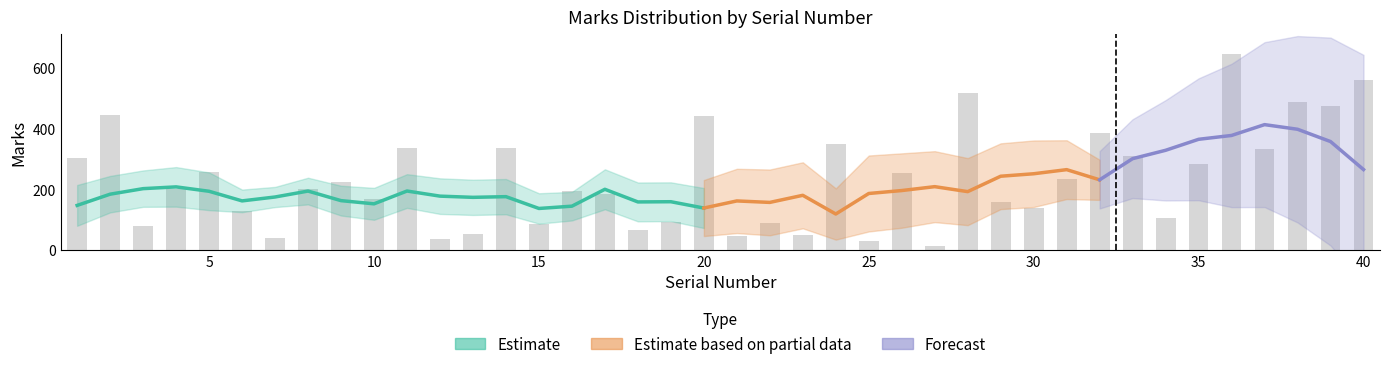

What is the maximum value shown in the chart?

647